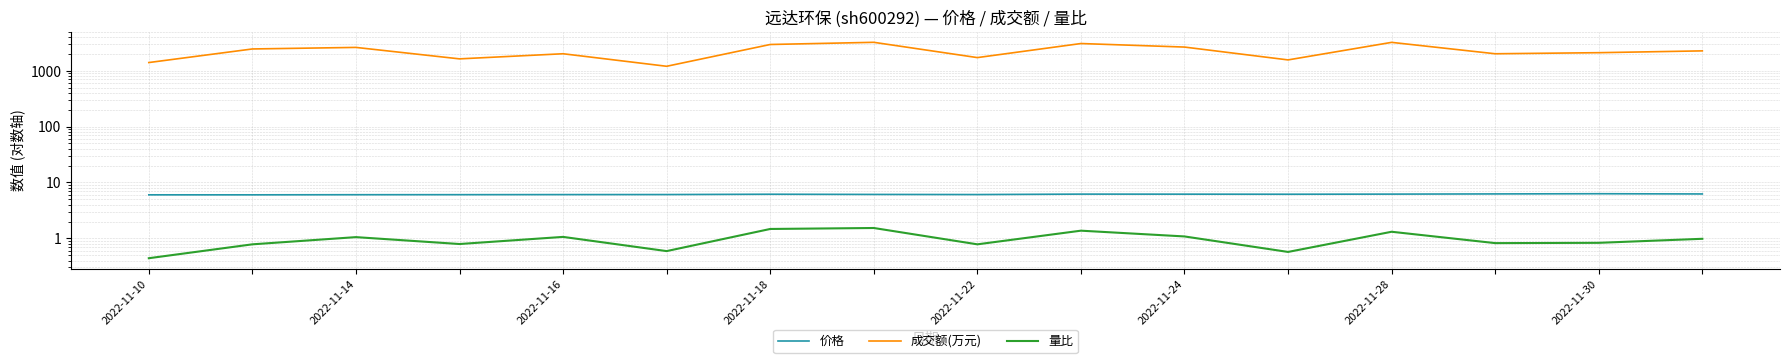

How many lines are shown in the chart?

3